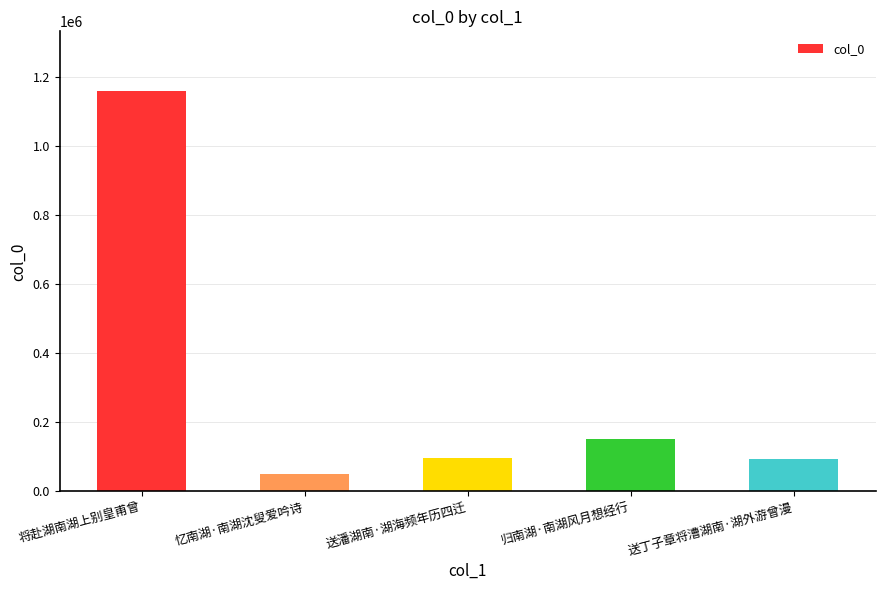

What is the maximum value shown in the chart?

1158647